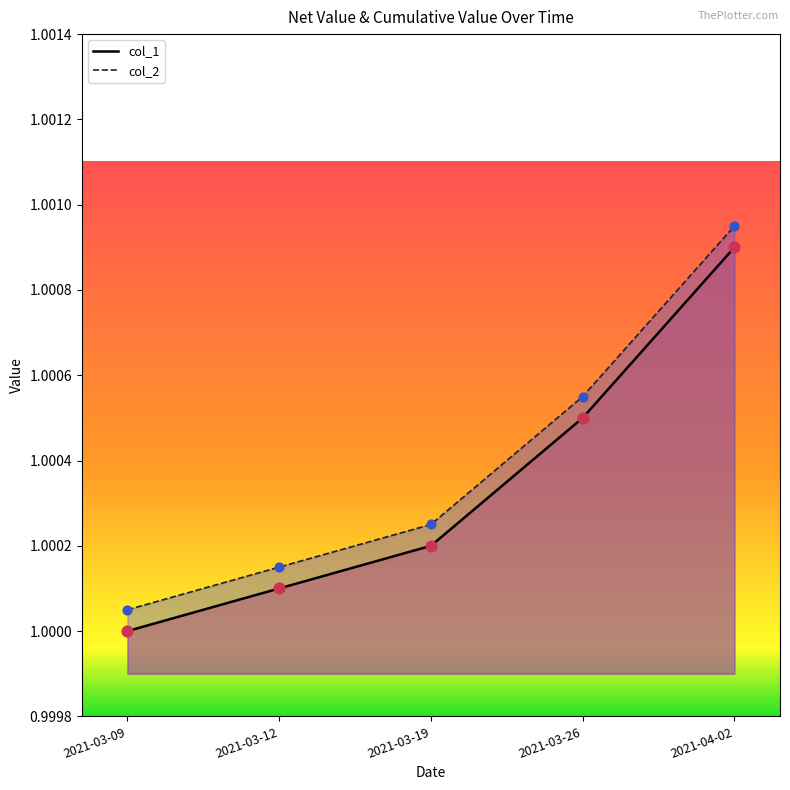

What are all the series names shown in the legend?

col_1, col_2